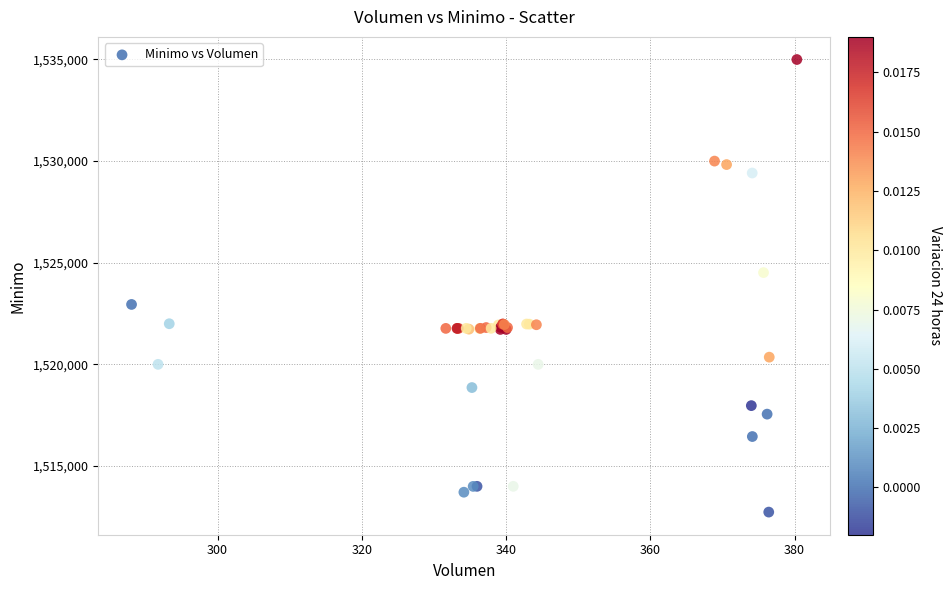

What Y value in the scatter plot is closest to 1523862?

1524513